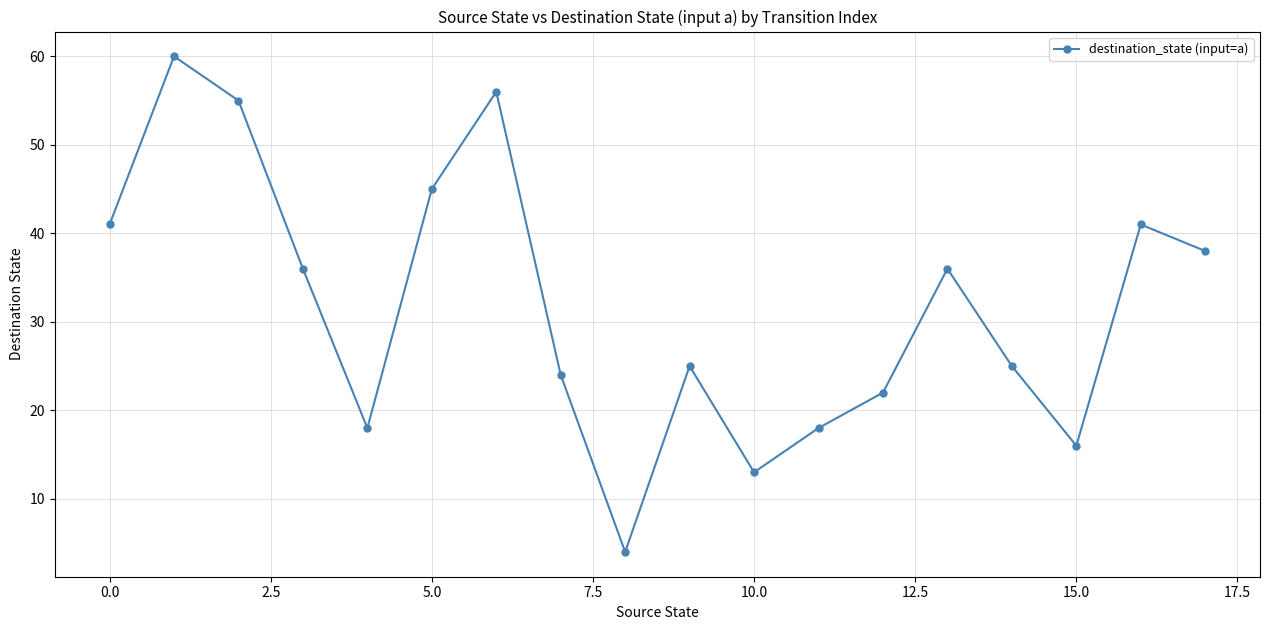

What is the value of the 9th point from the left?

4